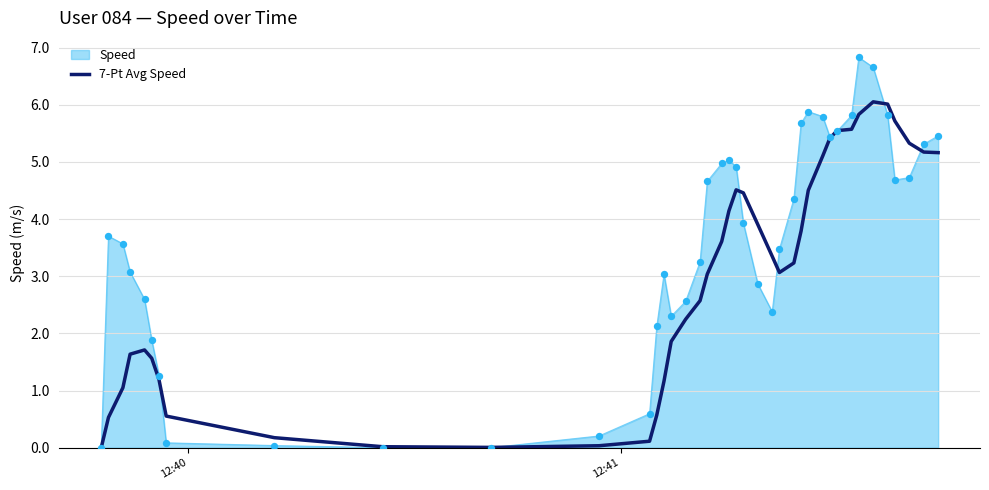

Which series has the largest range (max minus min)?

Speed